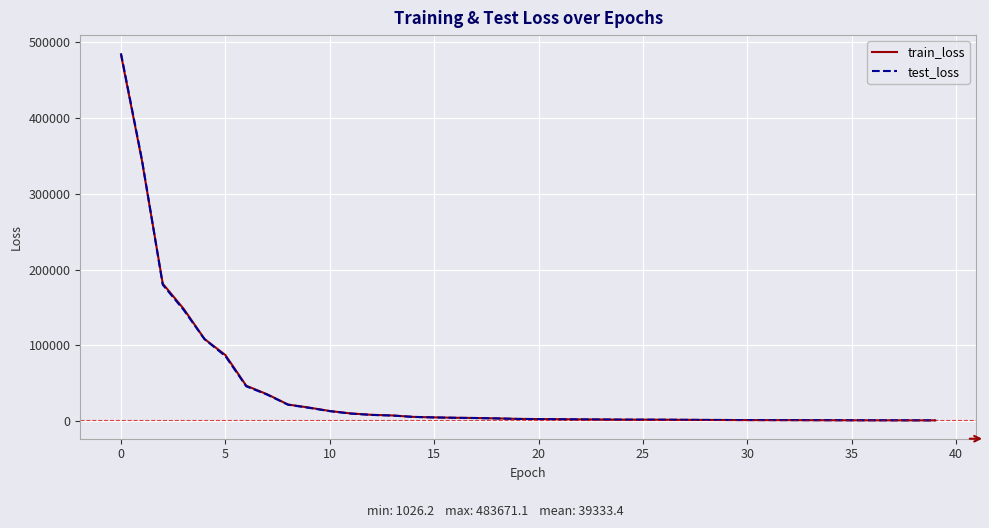

What is the maximum value shown in the chart?

485127.9